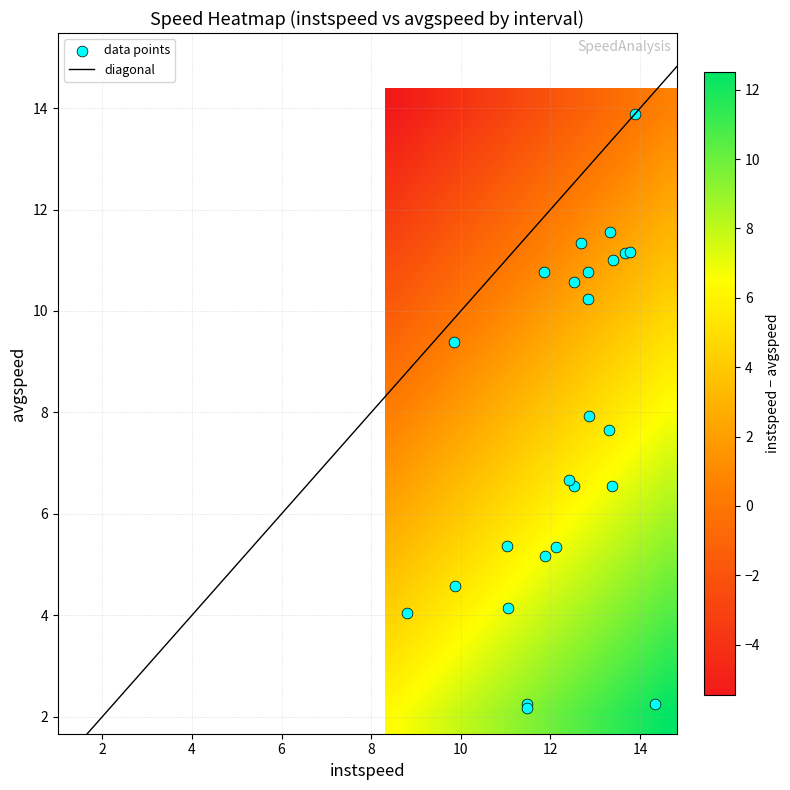

Count the number of categories in the chart.

2